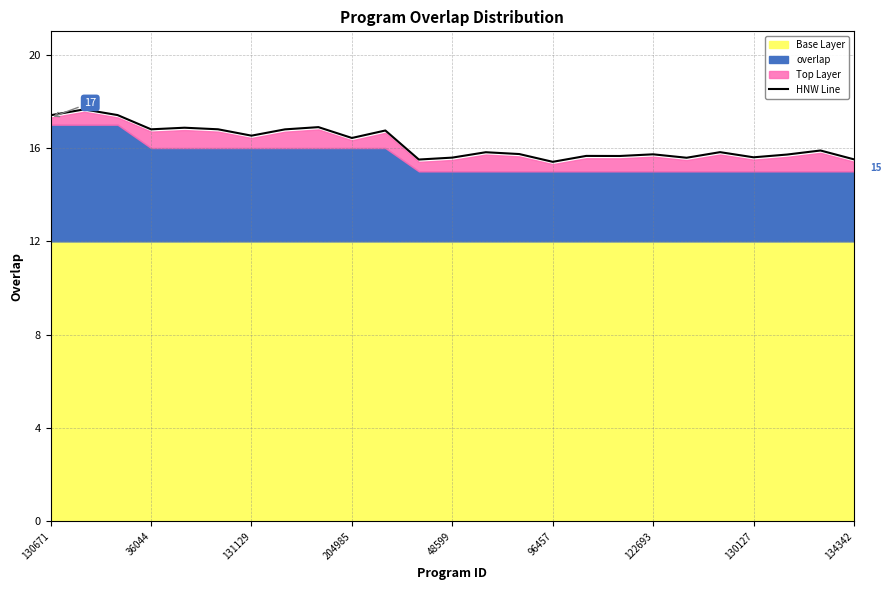

What is the label of the 8th point from the right?

17